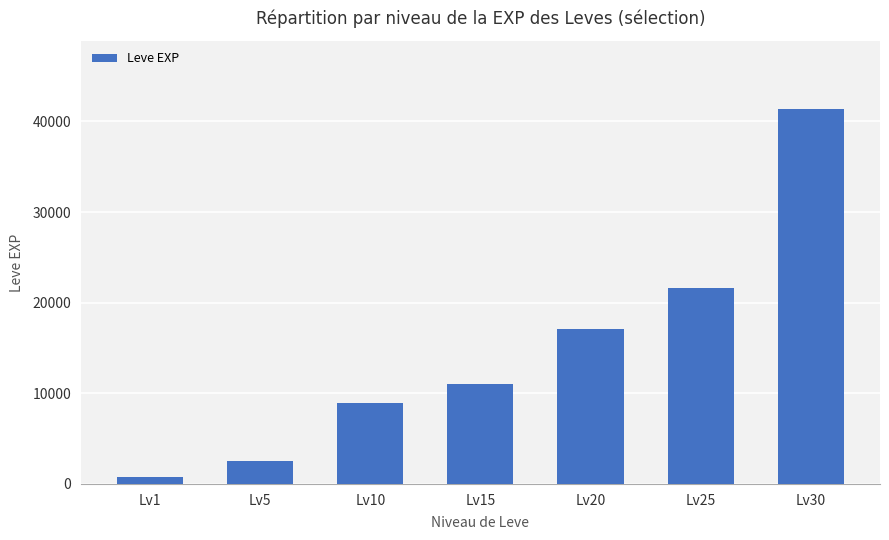

What is the sum of the values at Lv10 and Lv5?

11420